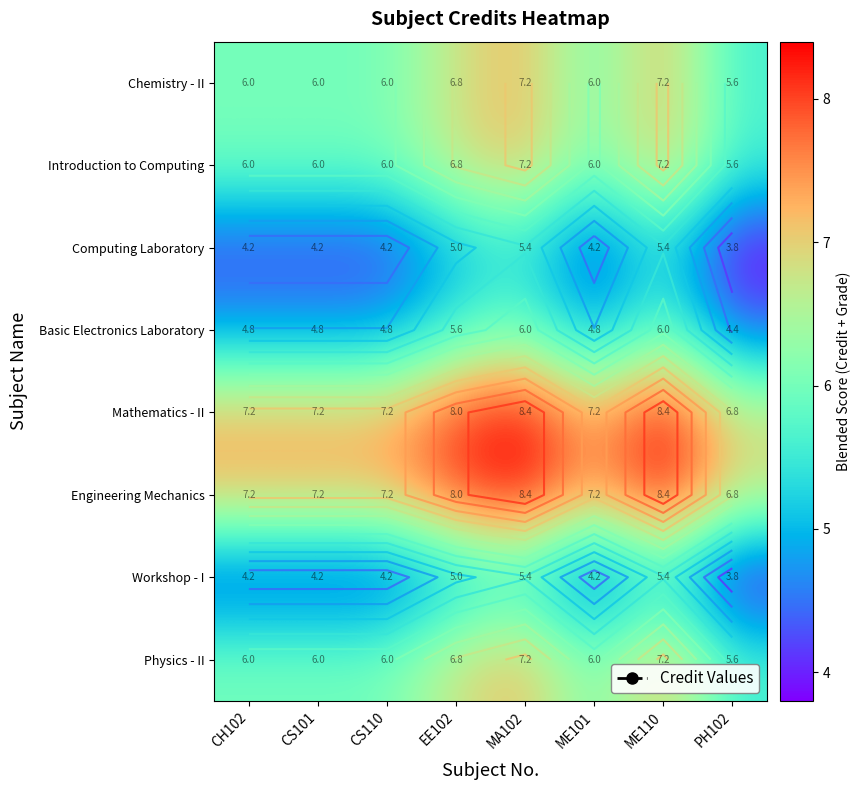

Is it true that Physics - II equals 2.4 at EE102?

False